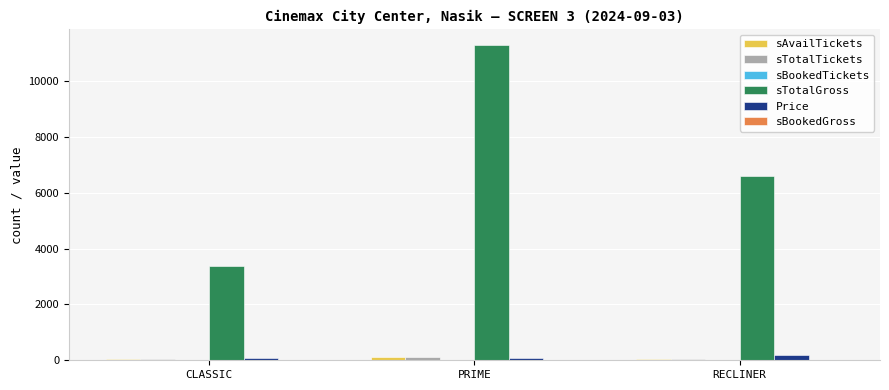

At which category is the sum across all series the highest?

PRIME